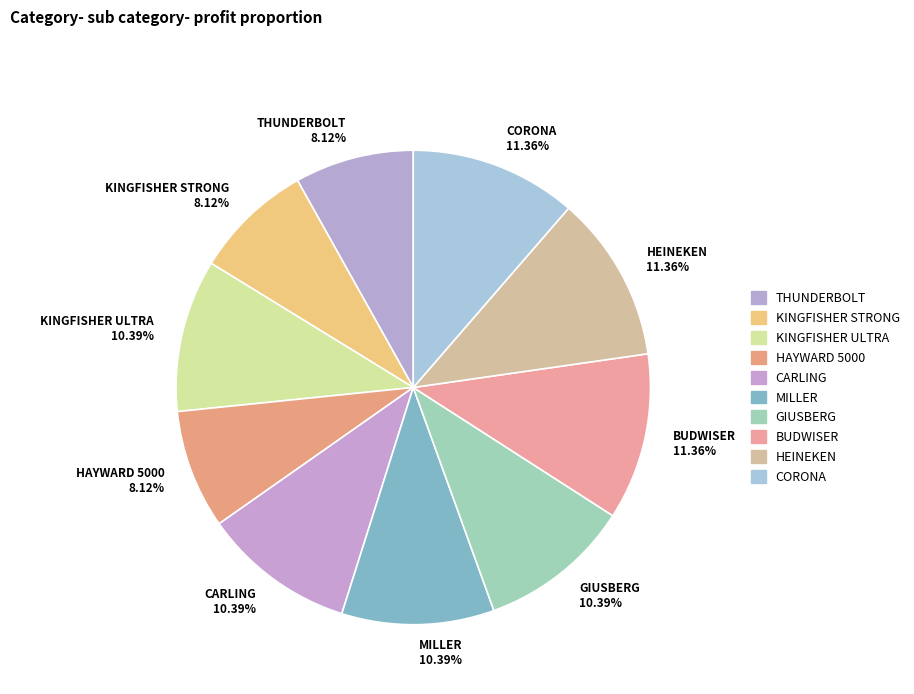

Do BUDWISER 11.36% and HAYWARD 5000 8.12% together represent more than half of the pie?

No